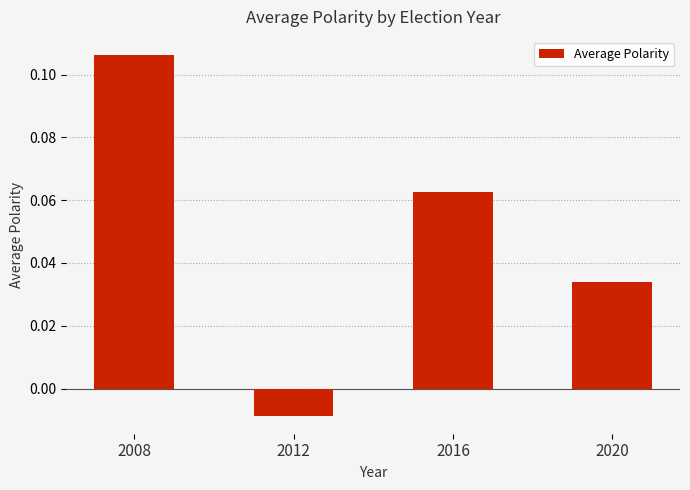

Count the number of categories in the chart.

4